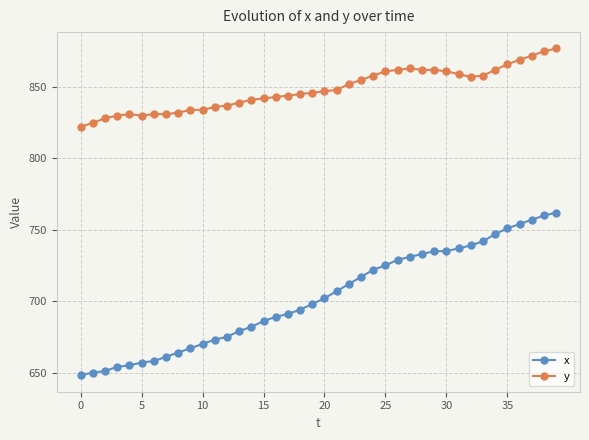

True or false: y and x cross at least once.

False